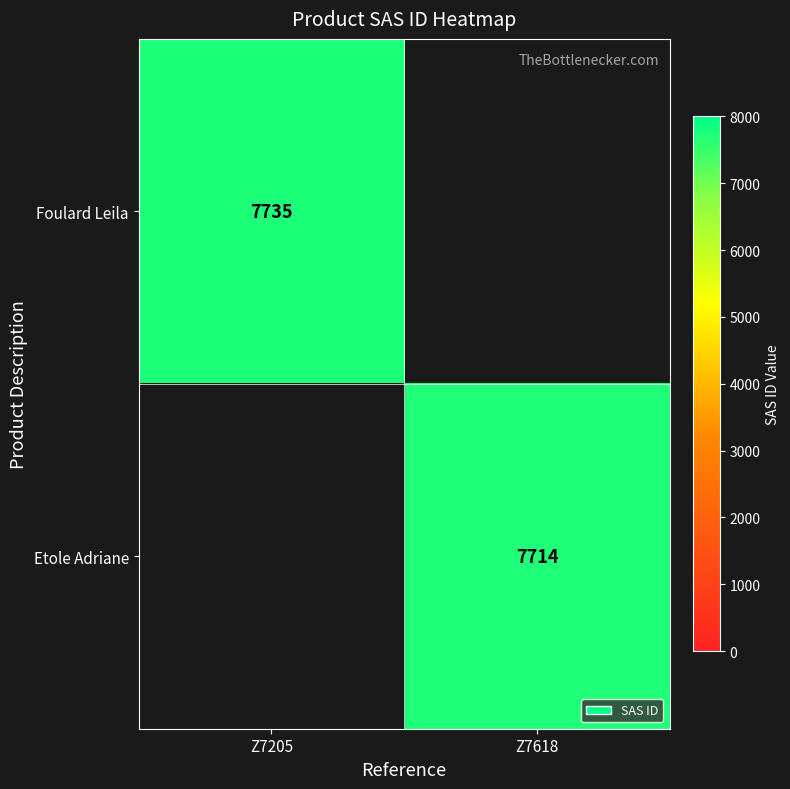

True or false: Etole Adriane has a value of 7714 at Z7618.

True